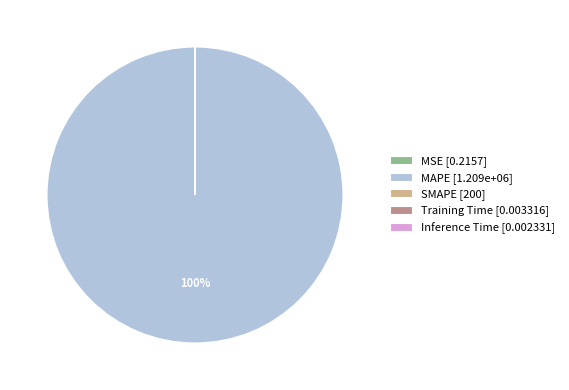

To the nearest percent, what percentage of the pie is MAPE [1.209e+06]?

100%